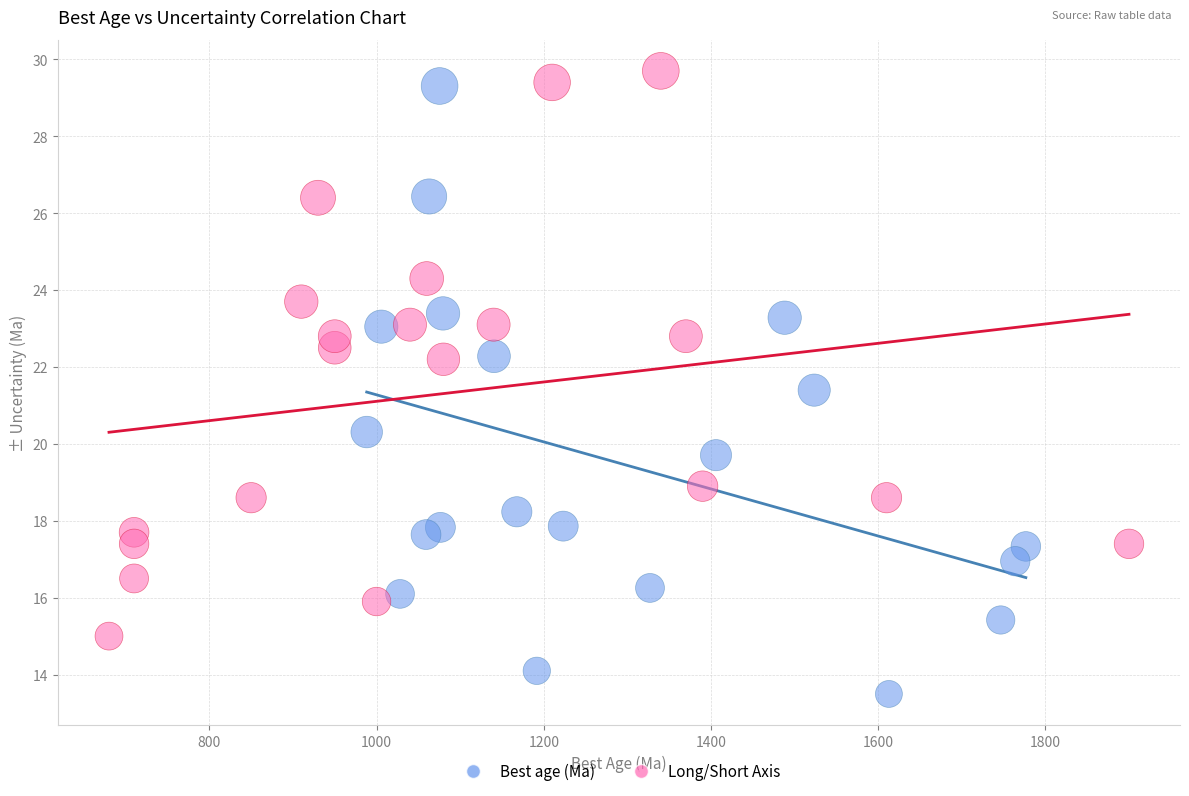

Which series reaches the minimum Y coordinate?

Best age (Ma)